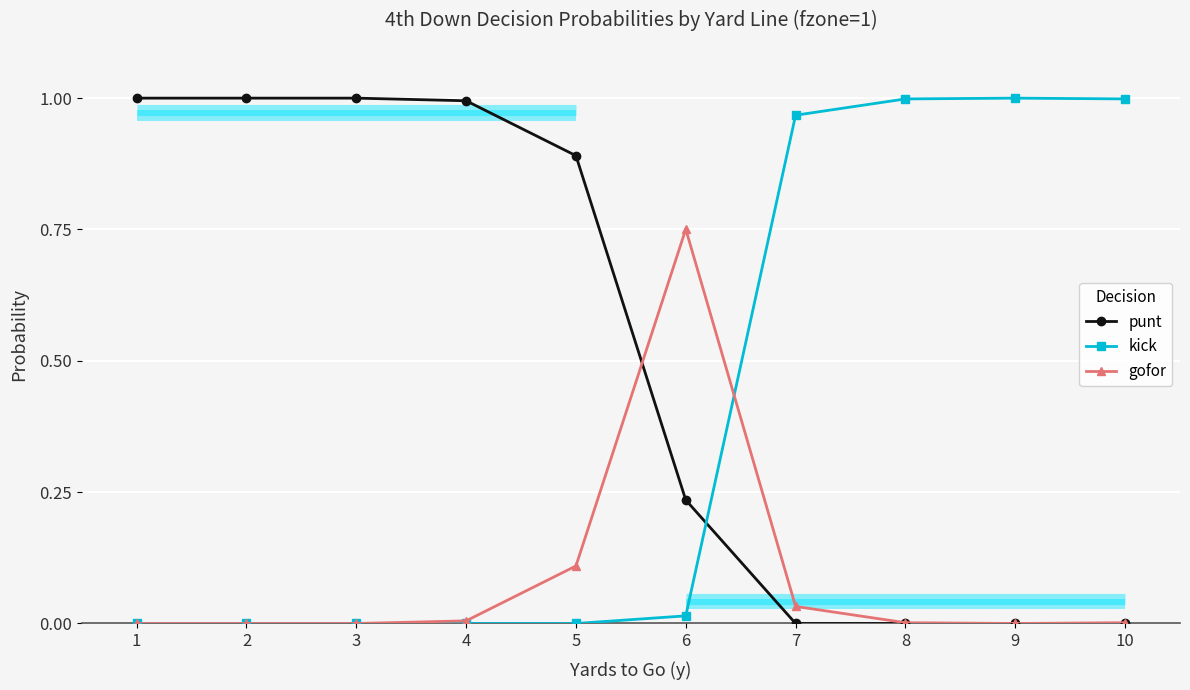

Rank the series at 4 from lowest to highest value.

kick, gofor, punt